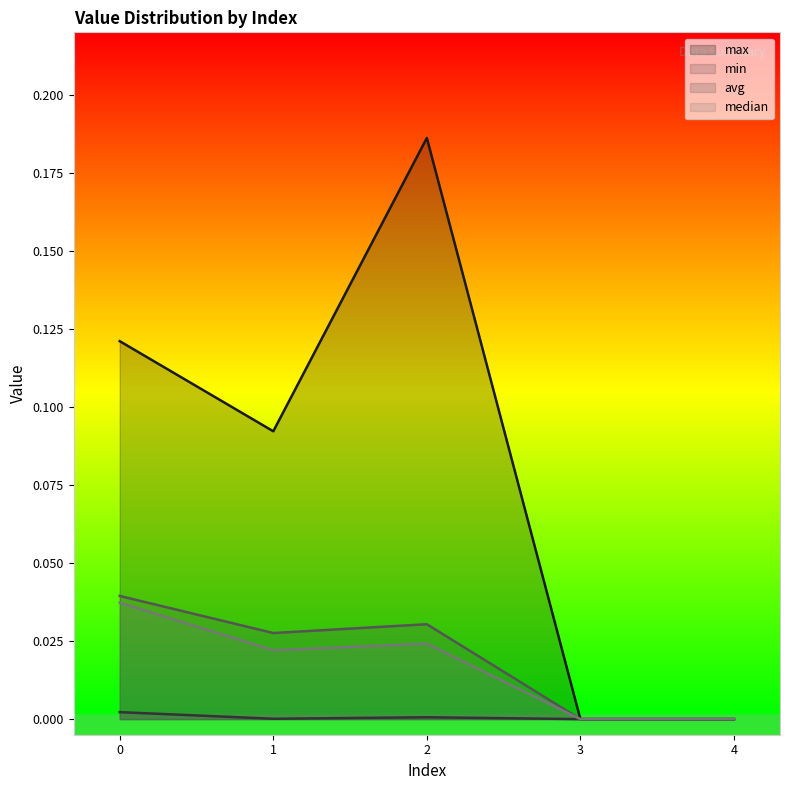

At 0, list the series in order from smallest to largest.

min, median, avg, max